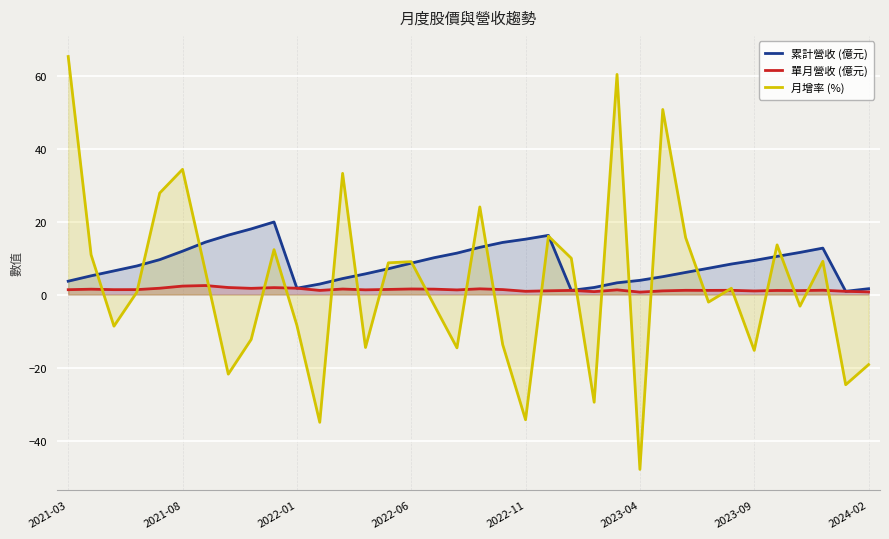

How many data points in 單月營收 (億元) are less than 1?

6